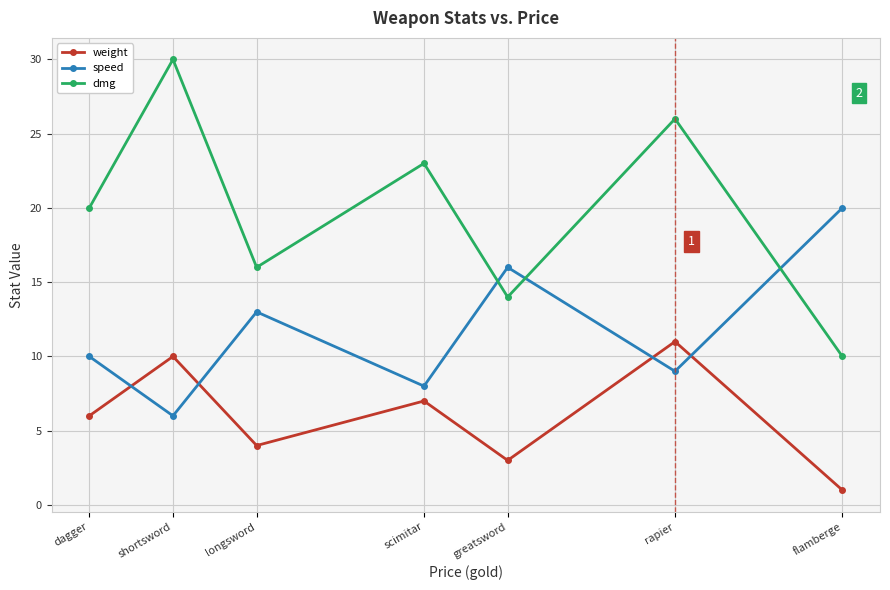

Where is the first local minimum for dmg?

longsword